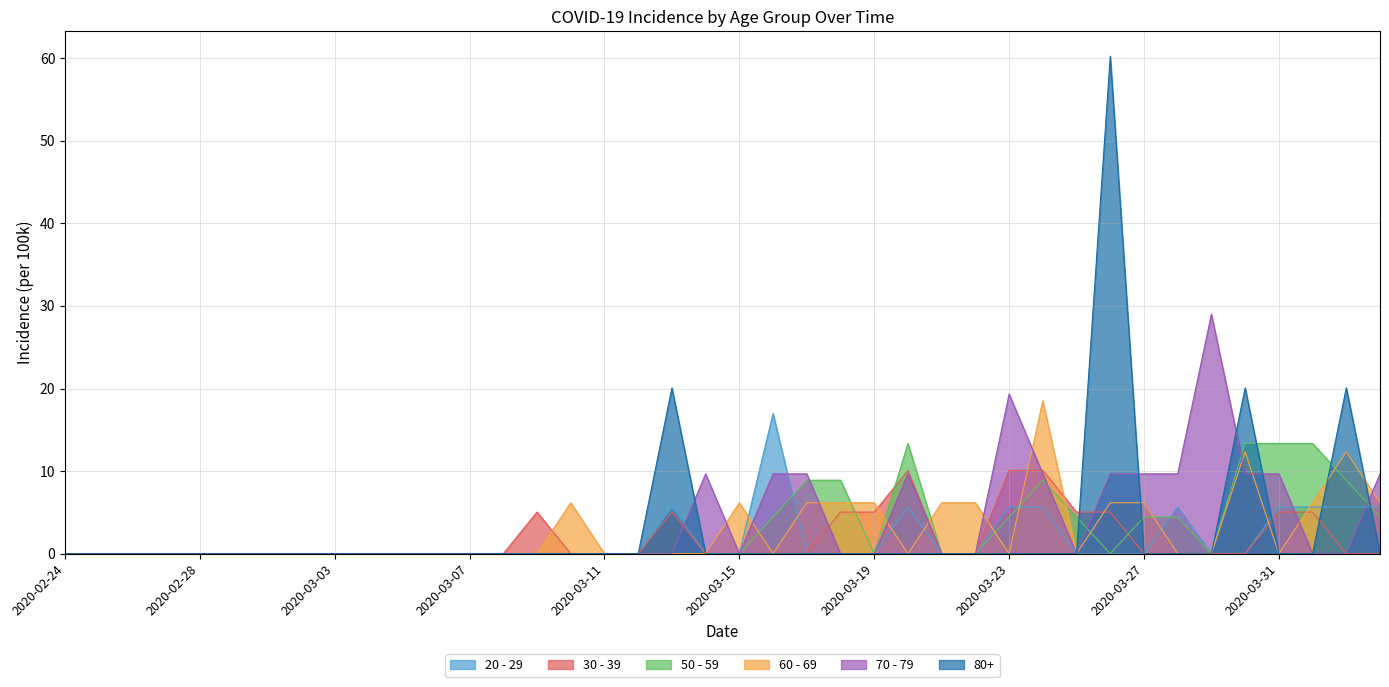

Where is 60 - 69 nearest to the value 9?

2020-03-10